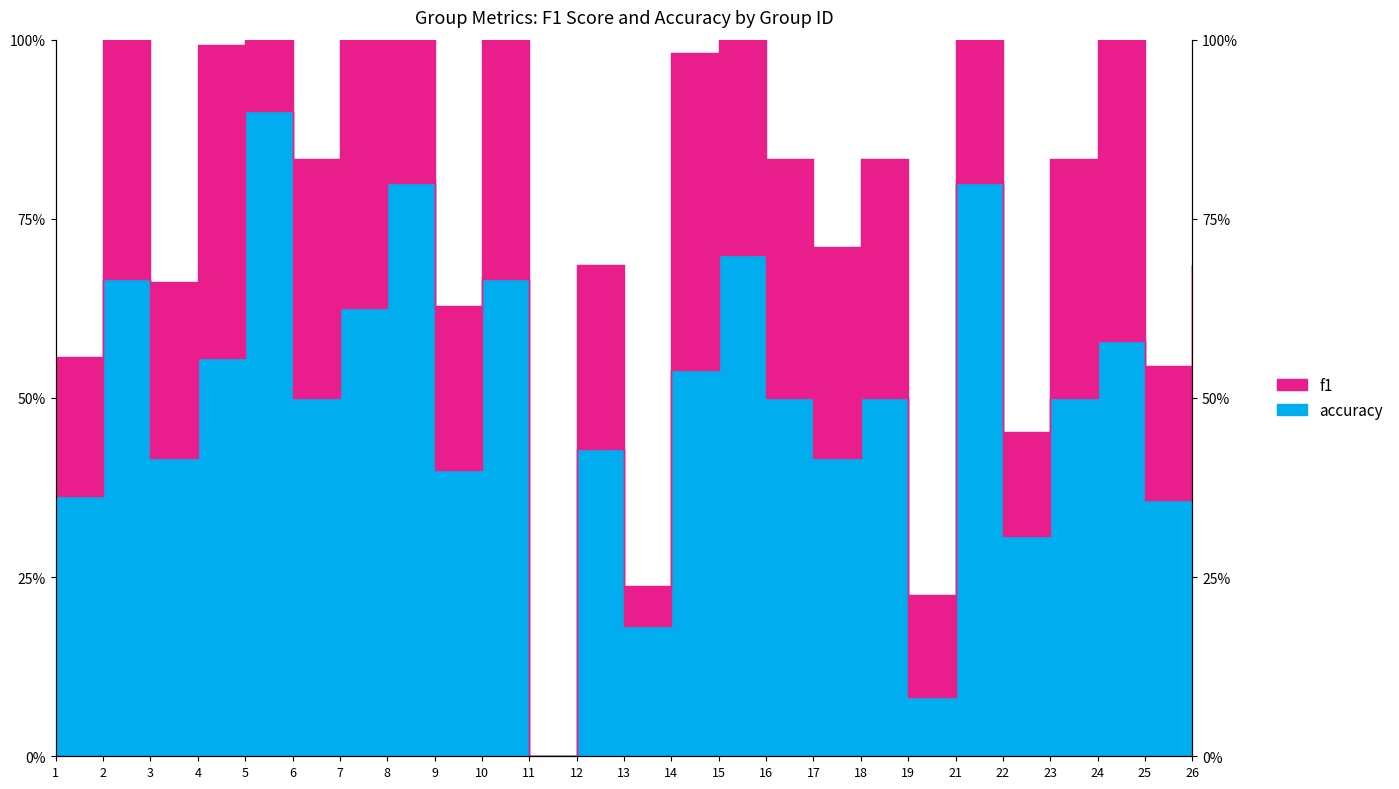

Where is the first local maximum for accuracy?

2